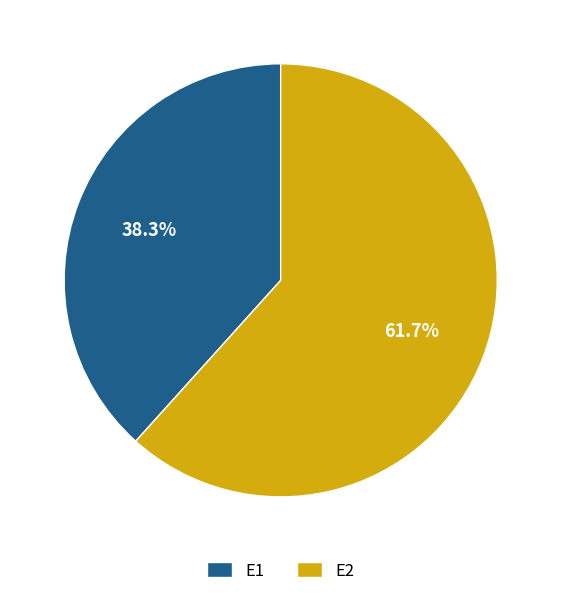

To the nearest percent, what is the difference between the largest and smallest slice percentages?

23%